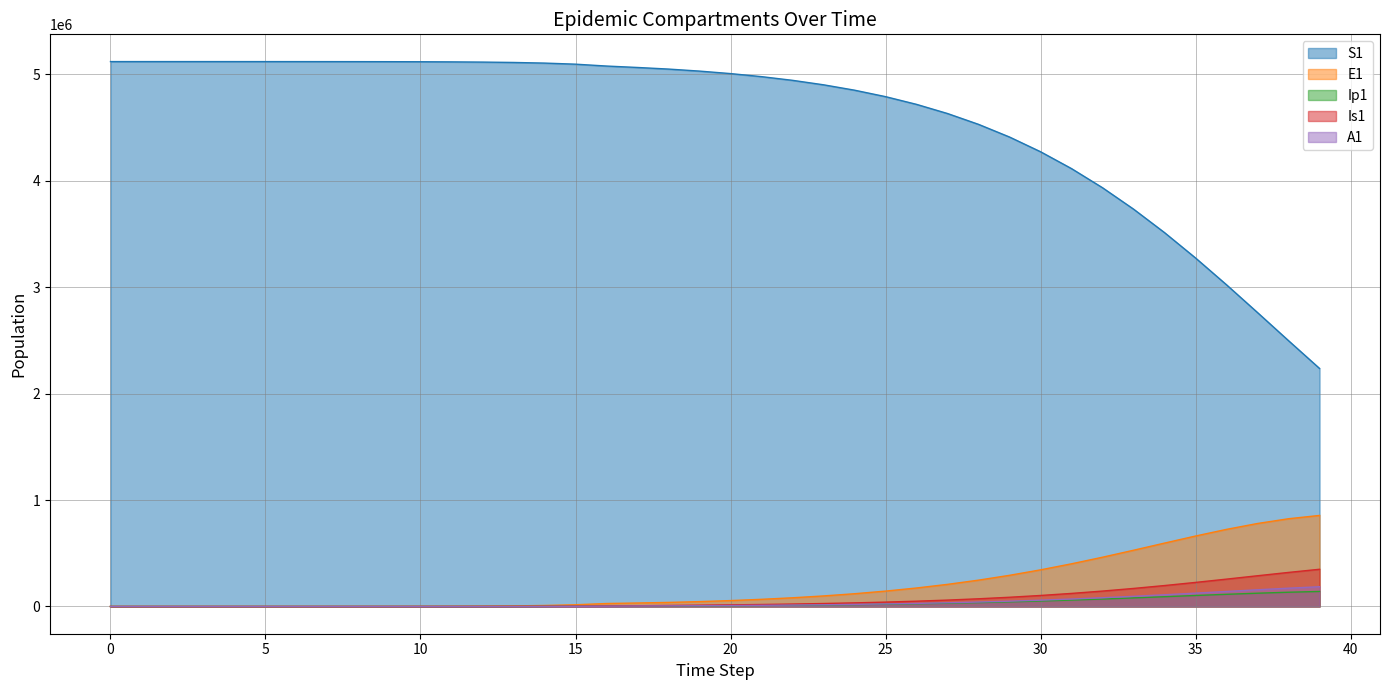

Which series has the largest total across all categories?

S1